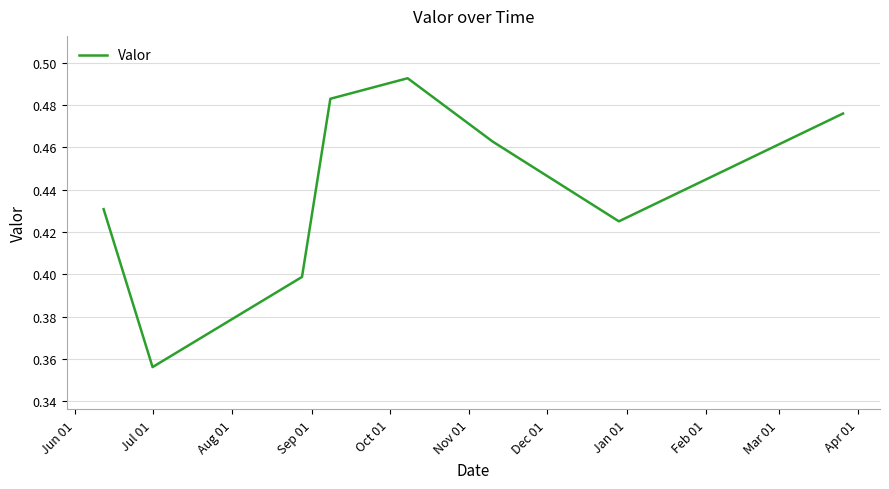

Count the values in the range 0 to 1.

8